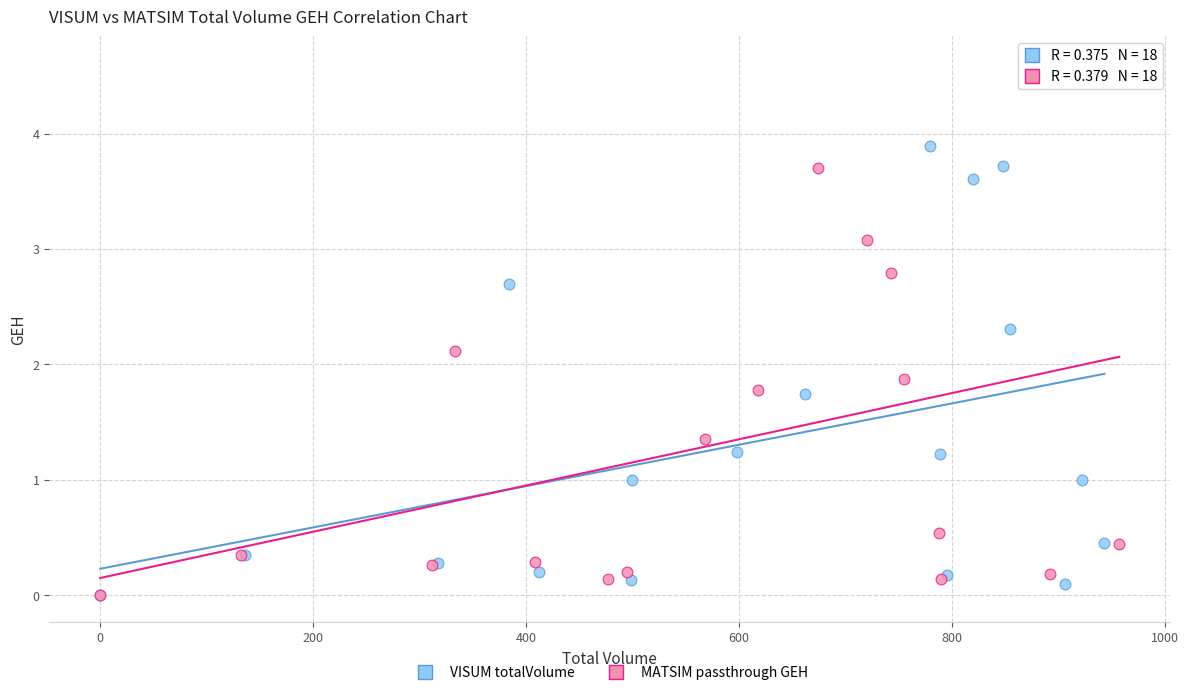

Which series has the largest Y range (max minus min)?

MATSIM passthrough GEH